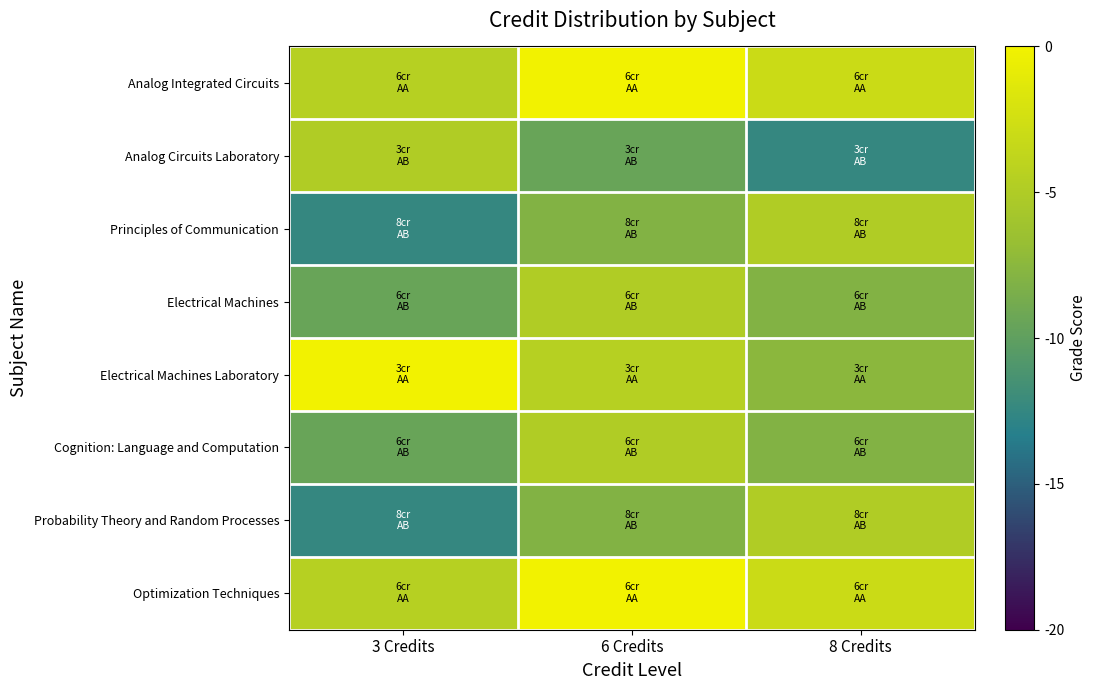

How many categories are shown in the chart?

3